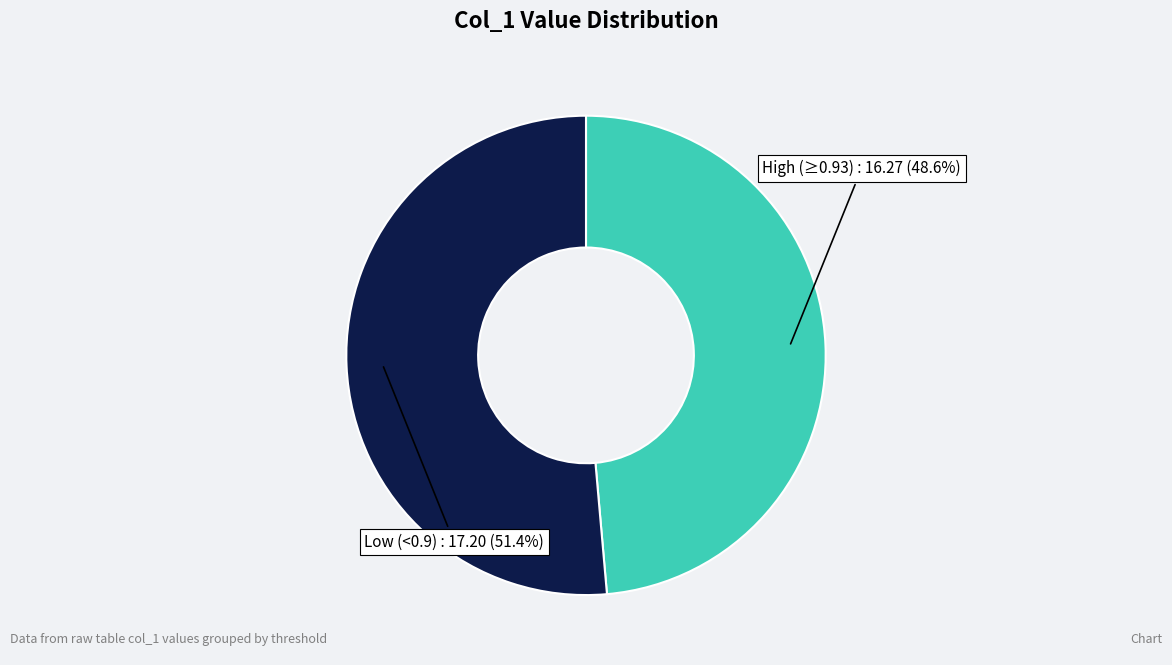

How many segments does this pie chart have?

2